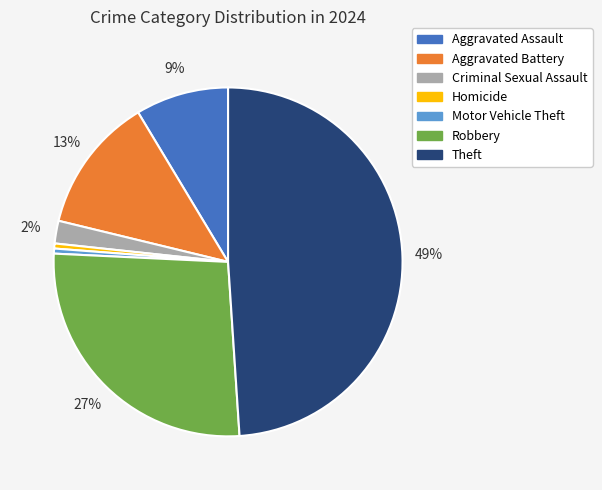

Which slice is the largest?

Theft